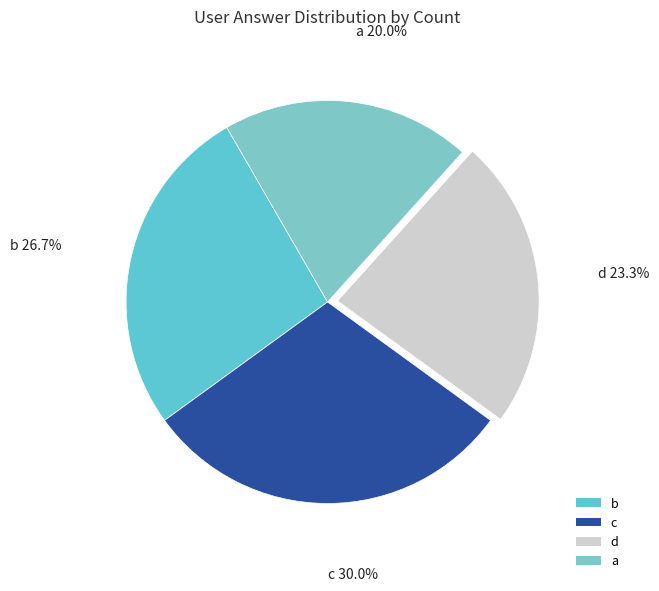

The d slice represents 23% of the pie. True or false?

True